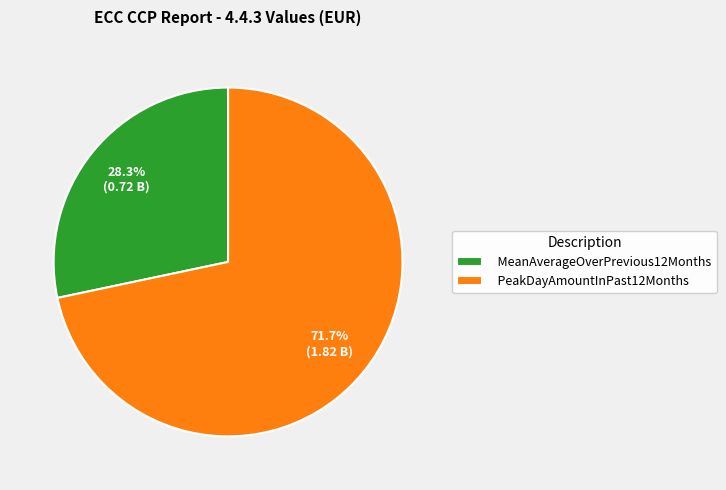

Is the sum of MeanAverageOverPrevious12Months and PeakDayAmountInPast12Months greater than half?

Yes